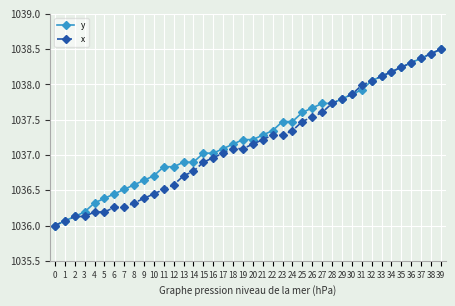

What is the difference between the maximum and minimum values in the y series?

2.5